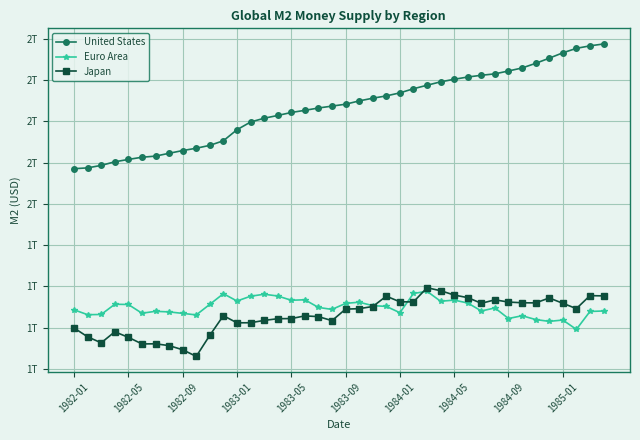

Where is United States nearest to the value 2?

13